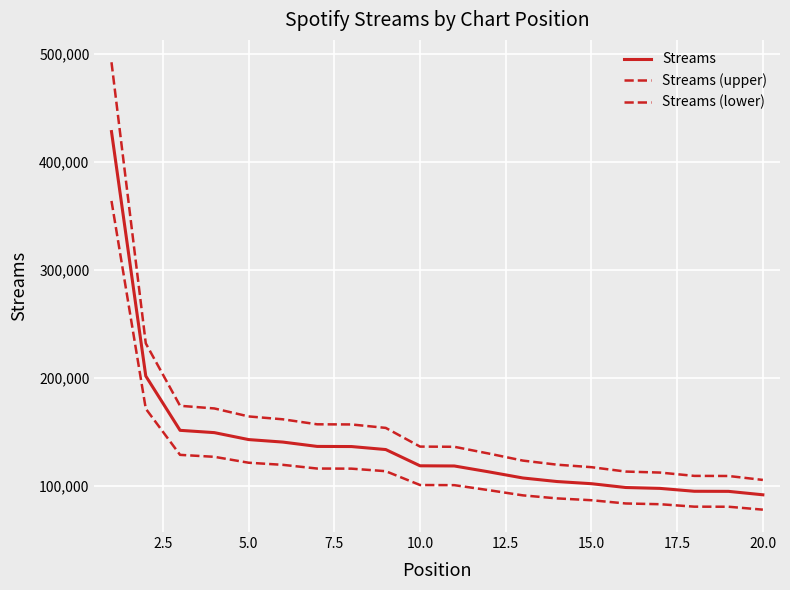

Does the chart have visible grid lines?

Yes